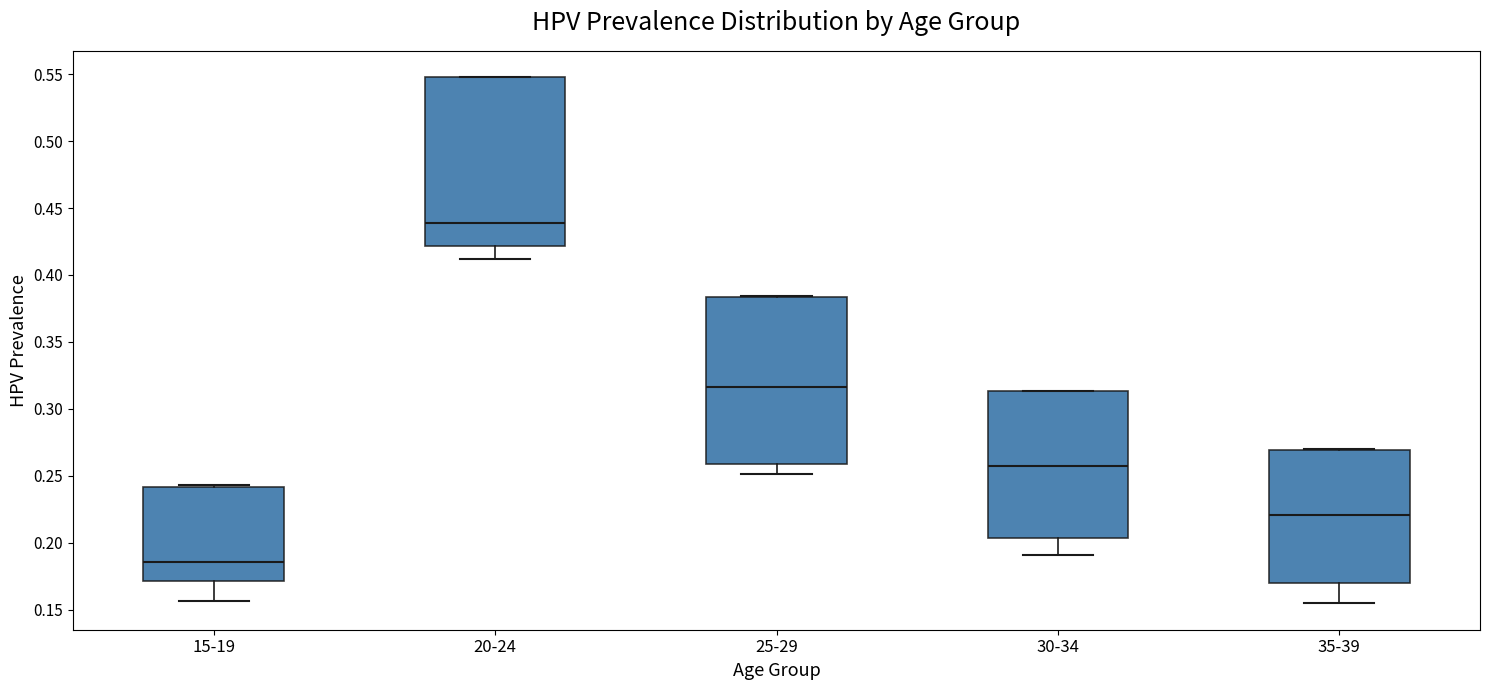

Where does the median line of the box for 20-24 sit on the y-axis? The values are not printed on the chart, so give them approximately, as read against the axis.

0.440